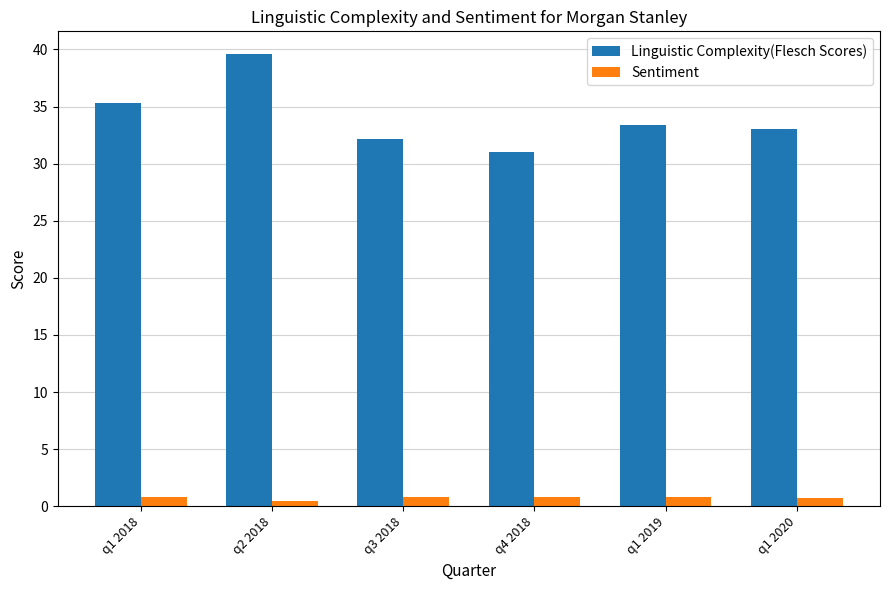

Count the number of categories in the chart.

6